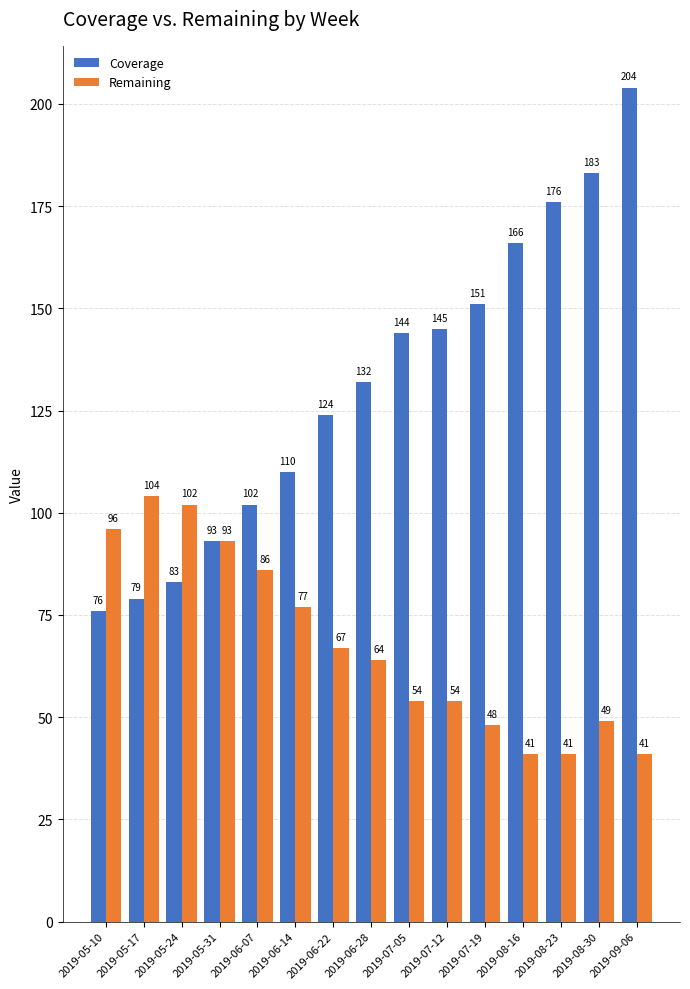

The Coverage series shows 166 at 2019-08-16. True or false?

True